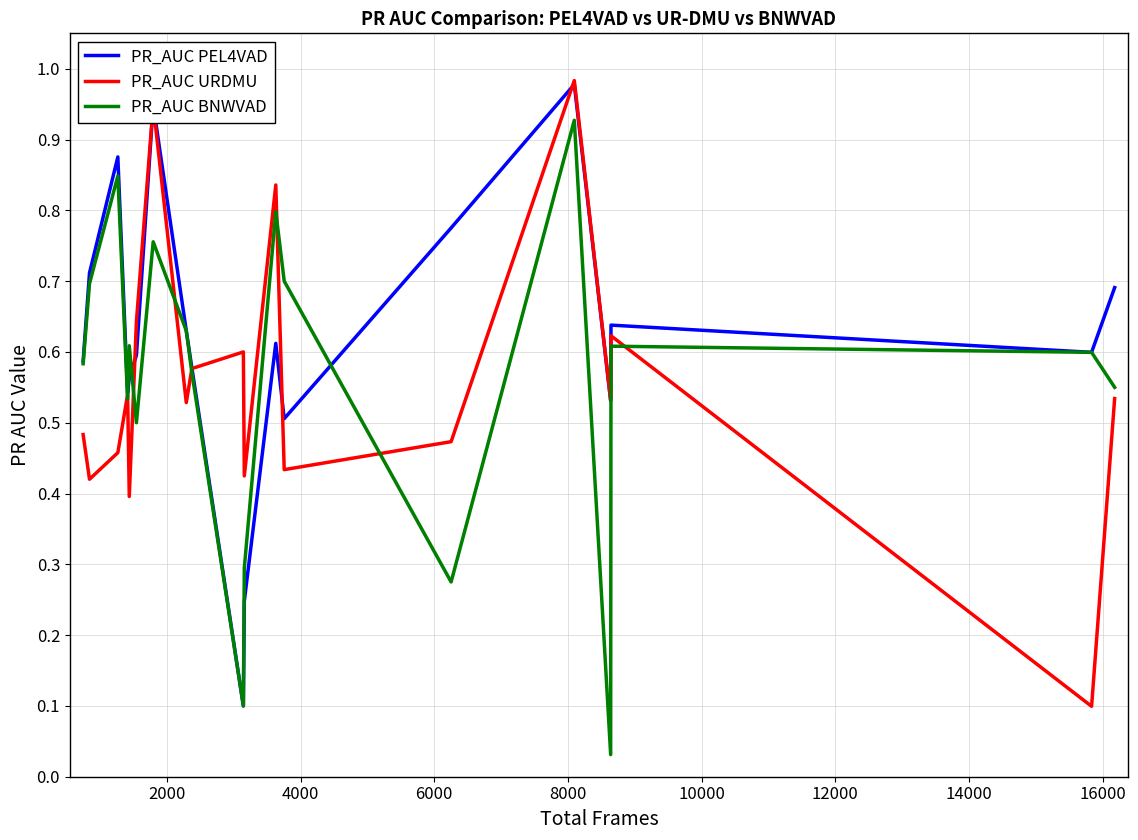

Which series has the largest total across all categories?

PR_AUC PEL4VAD